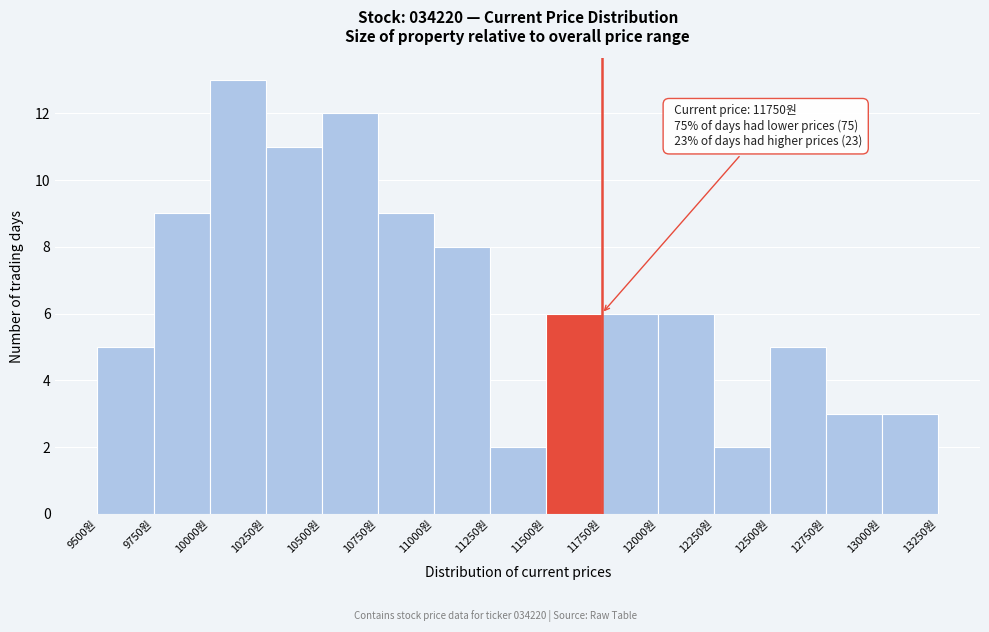

Over which range of the x-axis is the bar tallest?

10000 to 10250